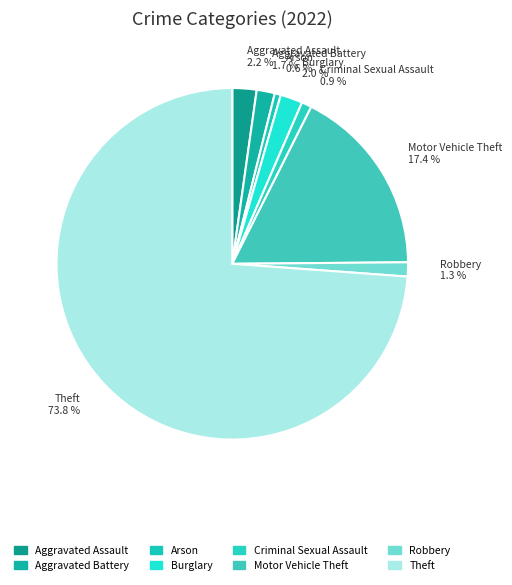

How many slices are in this pie chart?

8